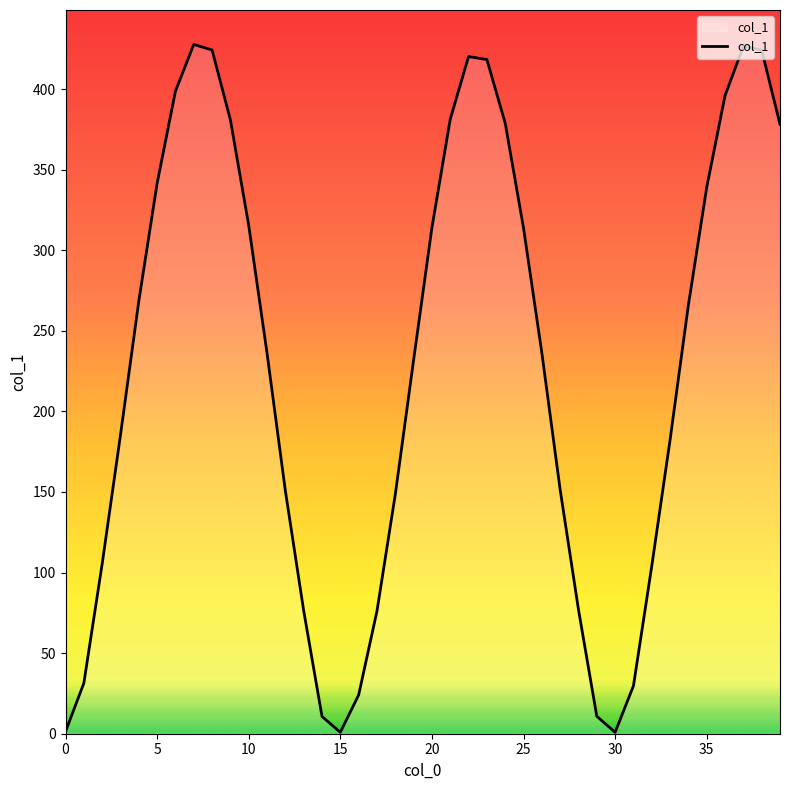

What is the difference between the maximum and minimum values?

426.8